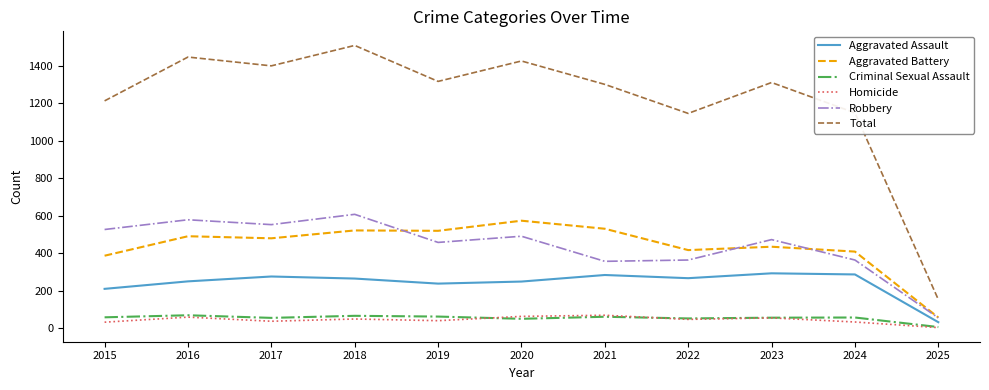

What is the approximate value of Robbery at 2018?

608